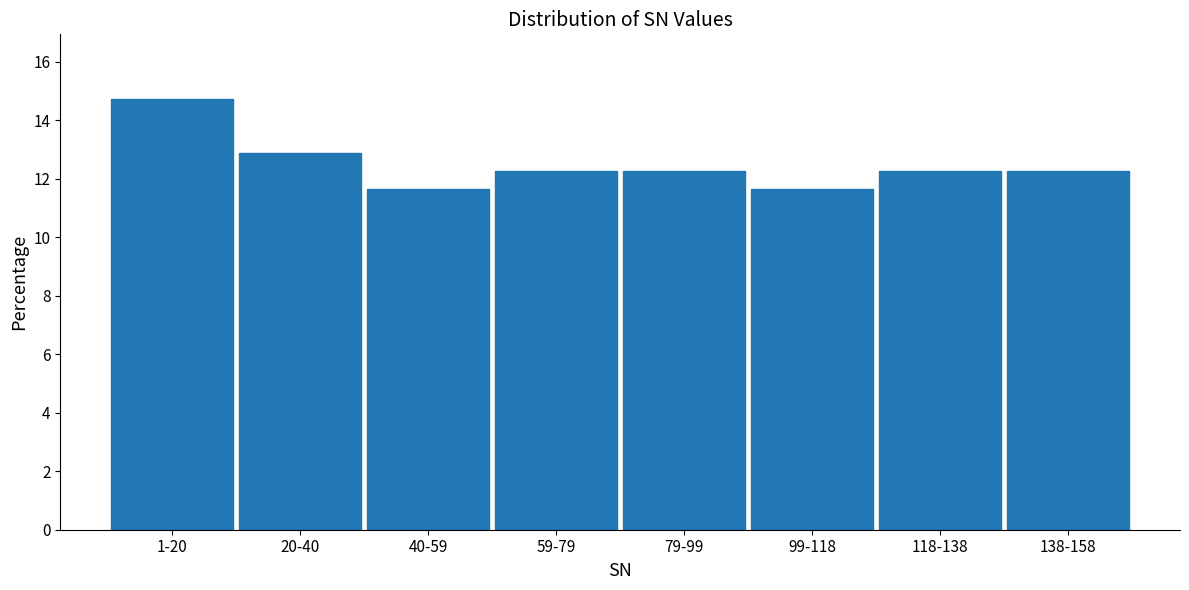

Reading left to right, what are all the values shown in this chart?

14.7	12.9	11.7	12.3	12.3	11.7	12.3	12.3